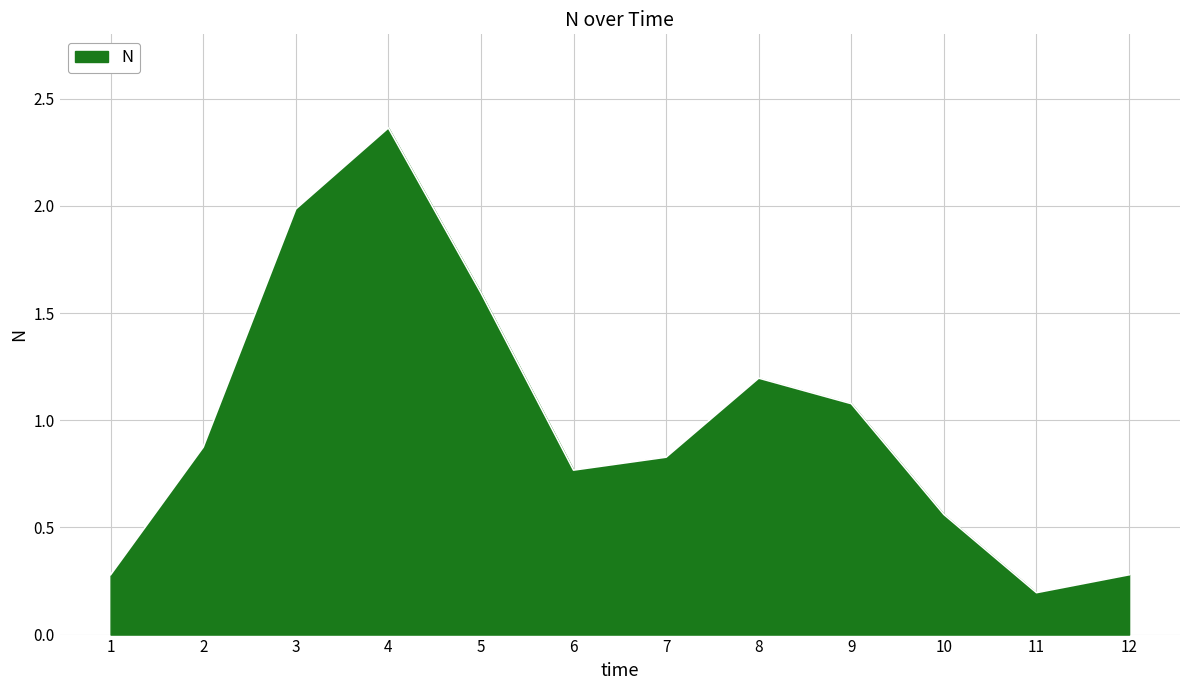

What is the change in value from 1 to 4?

+2.1